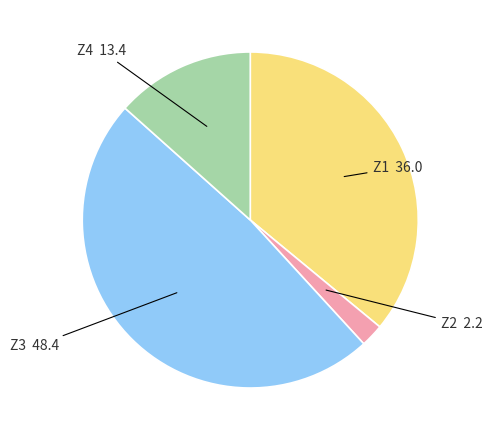

Is there a majority slice in this chart?

No